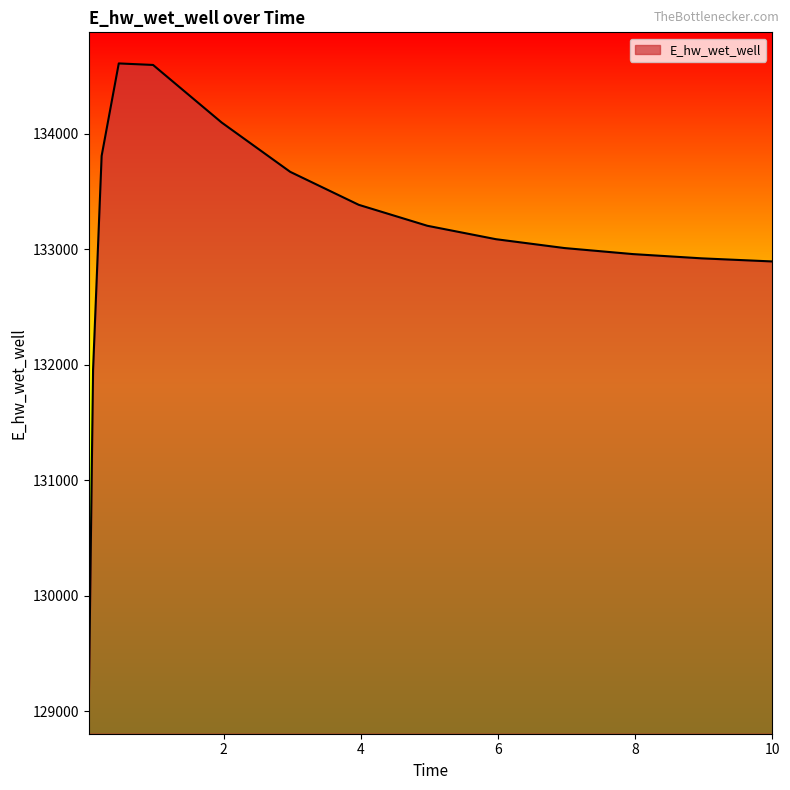

What is the greatest value displayed?

134609.9